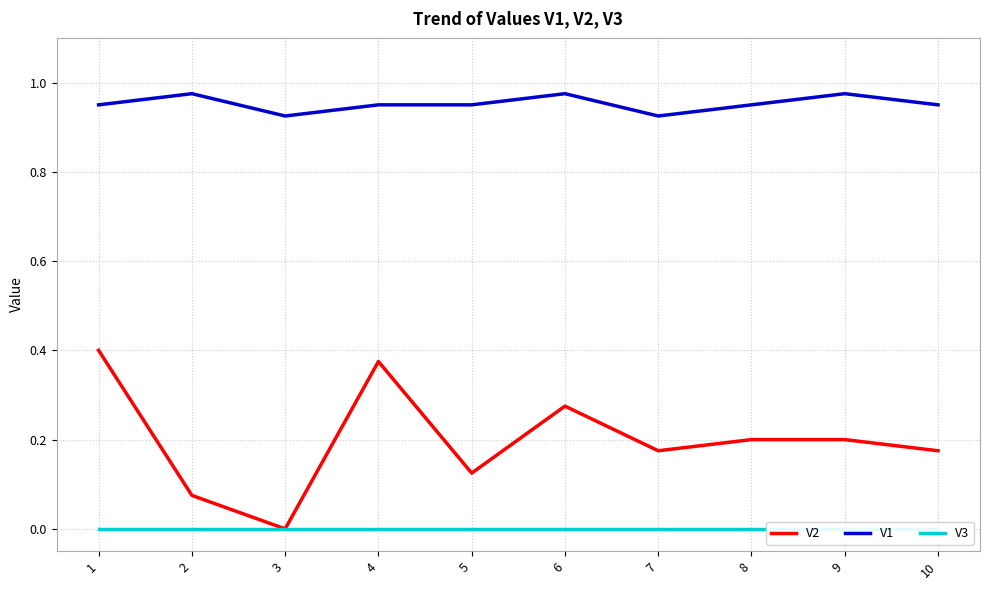

Reading right to left, extract all data points from this chart.

V2: 0.2	0.2	0.2	0.2	0.3	0.1	0.4	0.0	0.1	0.4
V1: 0.9	1.0	0.9	0.9	1.0	0.9	0.9	0.9	1.0	0.9
V3: 0.0	0.0	0.0	0.0	0.0	0.0	0.0	0.0	0.0	0.0